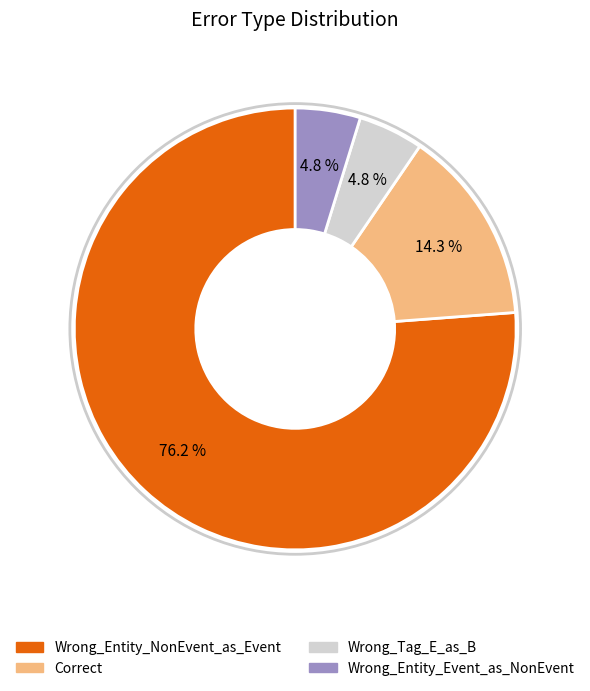

Is there a majority slice in this chart?

Yes